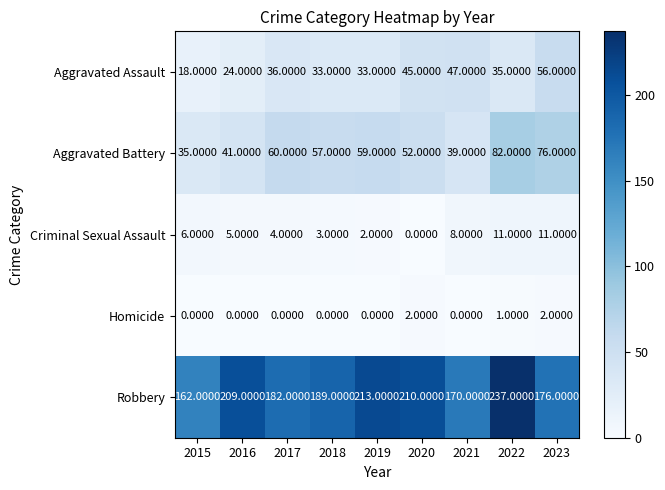

What is the greatest value displayed?

237